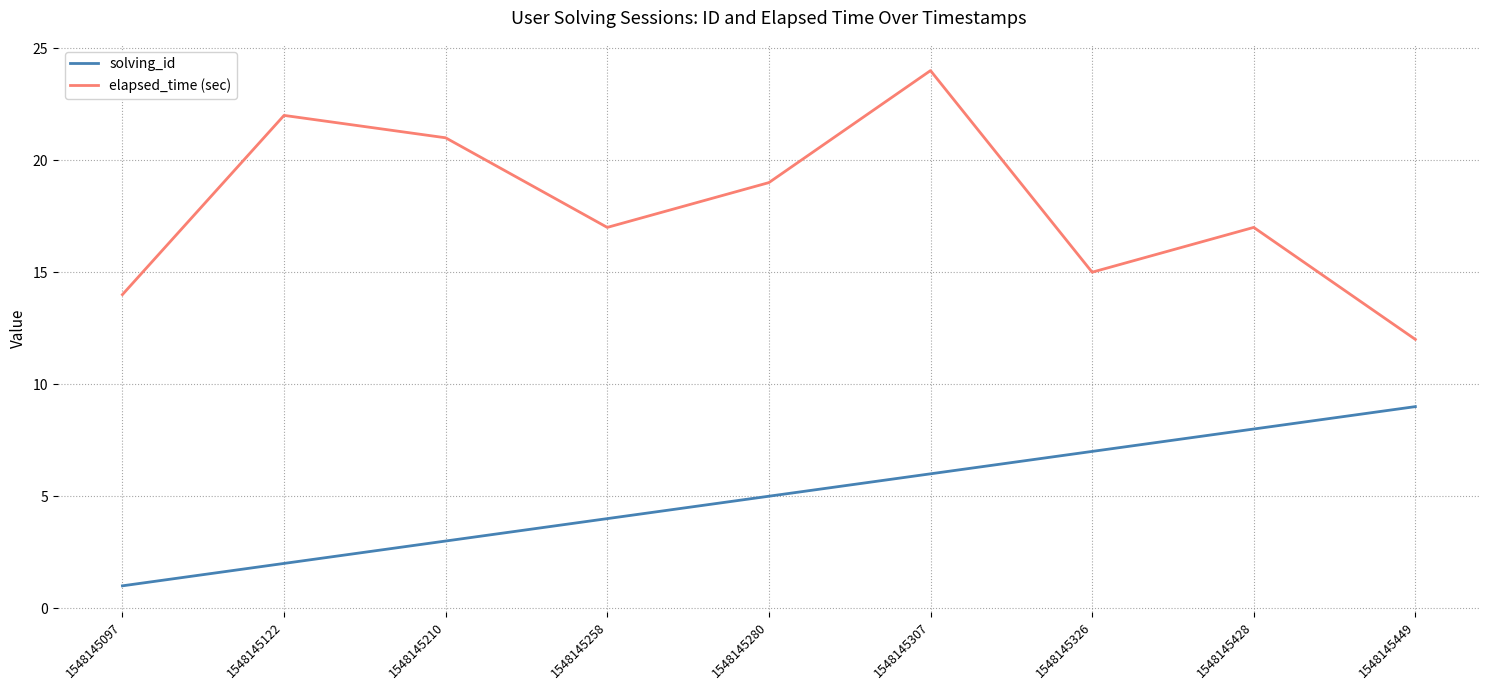

Where is the first local maximum for elapsed_time (sec)?

1548145122